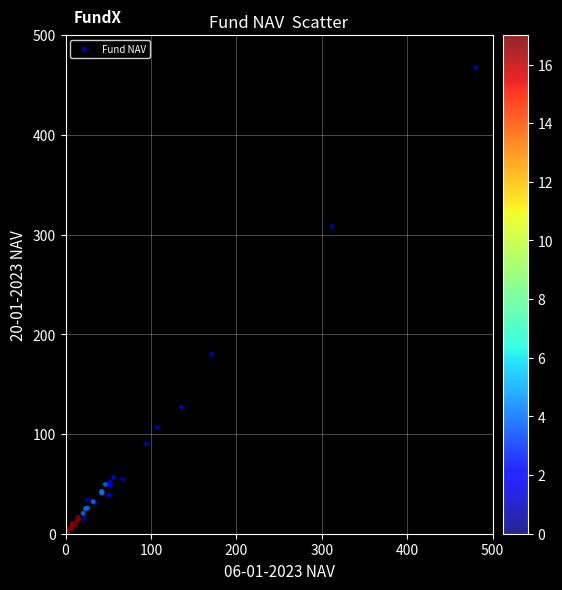

What Y value in the scatter plot is closest to 234?

179.8